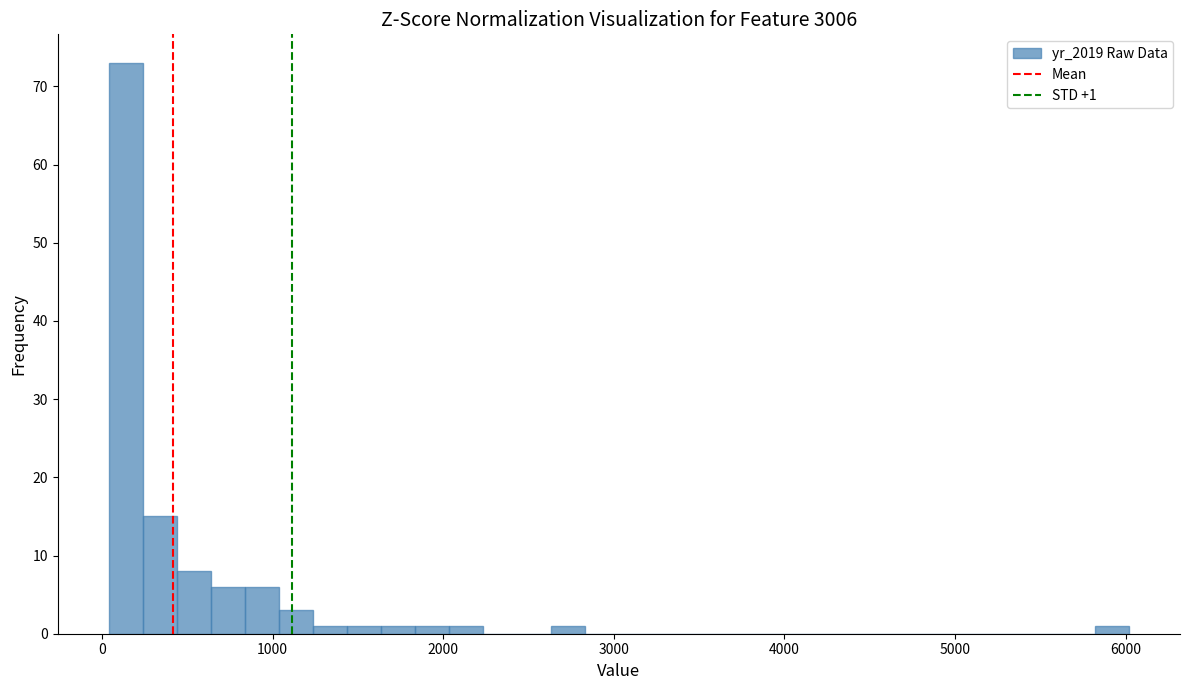

Around what value on the x-axis is the tallest bar? Give the approximate position of its centre, as read against the axis.

100